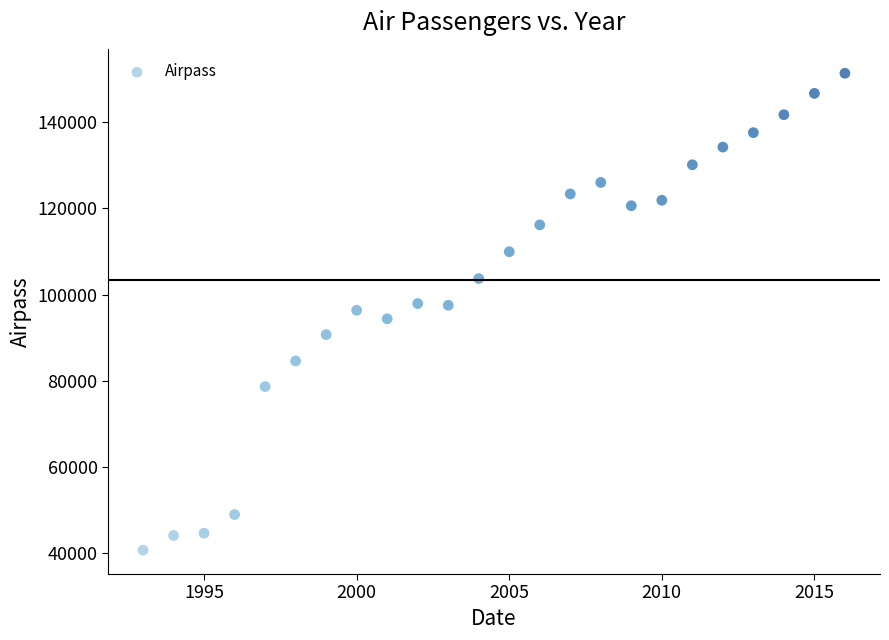

What is the range of Y values (max minus min)?

110623